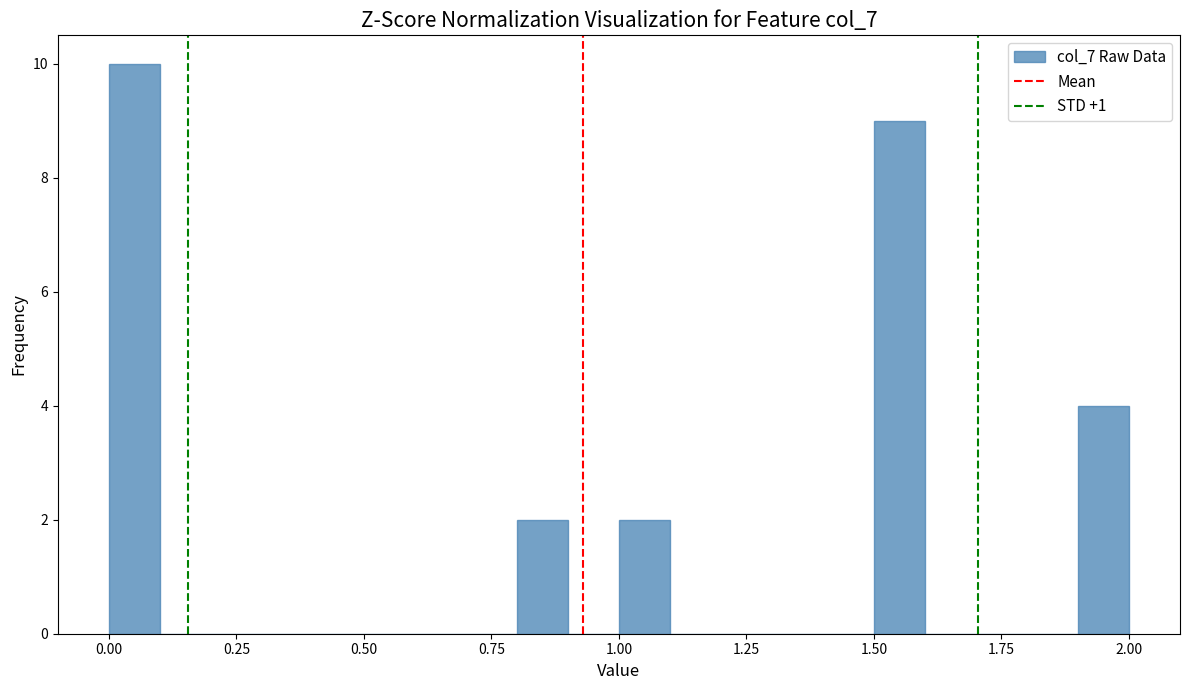

Read against the x-axis, roughly where is the centre of the tallest bar?

0.05